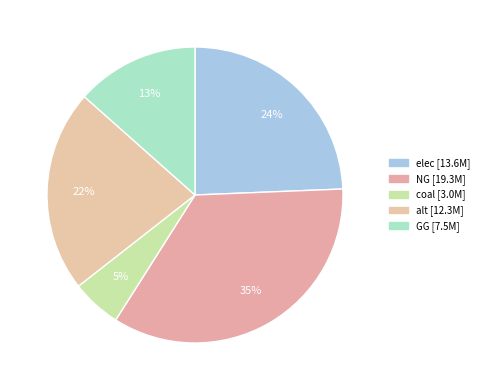

To the nearest percent, what portion does NG represent?

35%